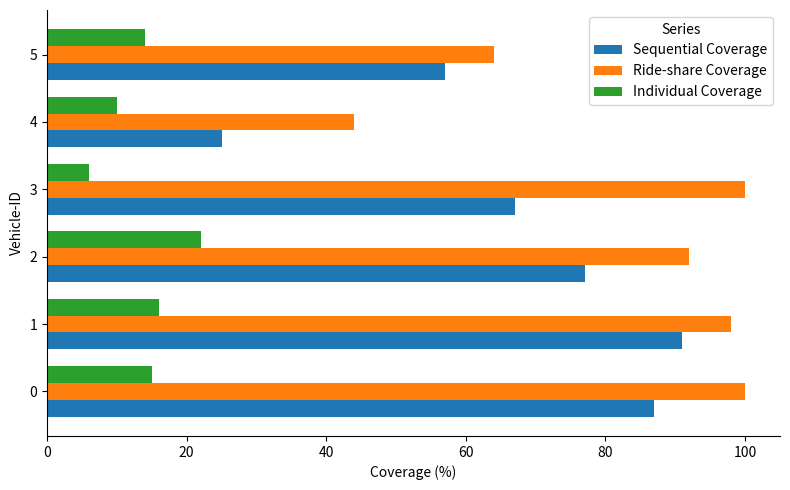

List the series in order of their overall mean, highest first.

Ride-share Coverage, Sequential Coverage, Individual Coverage